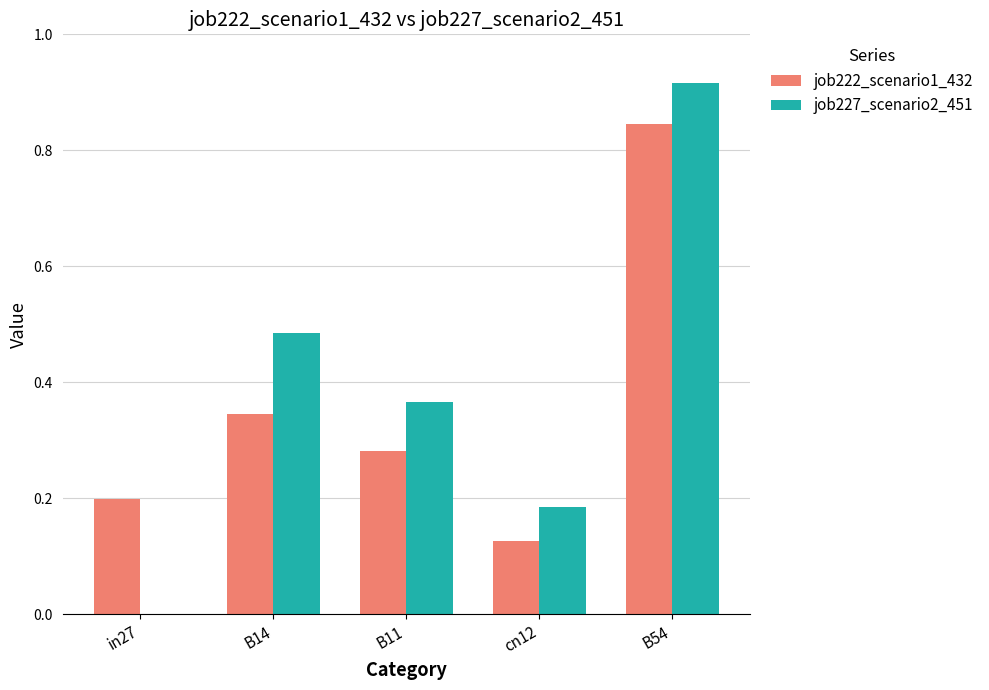

Which label corresponds to the largest value in the chart?

B54